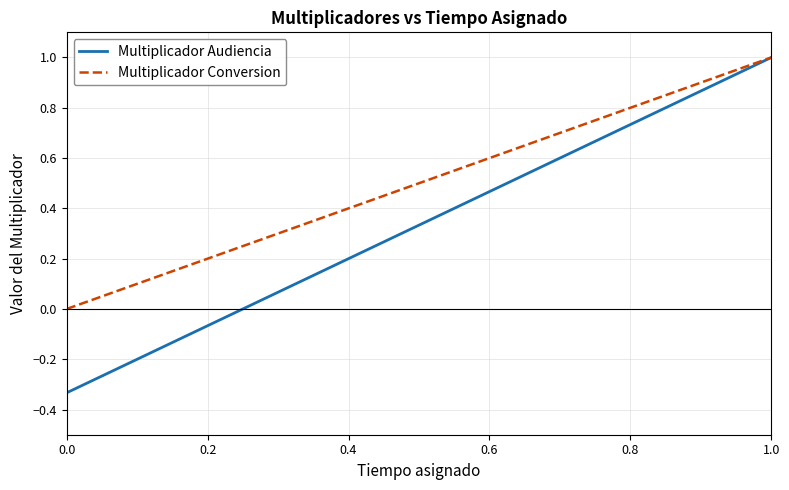

True or false: Multiplicador Conversion has more than 1 points higher than both neighbors.

False